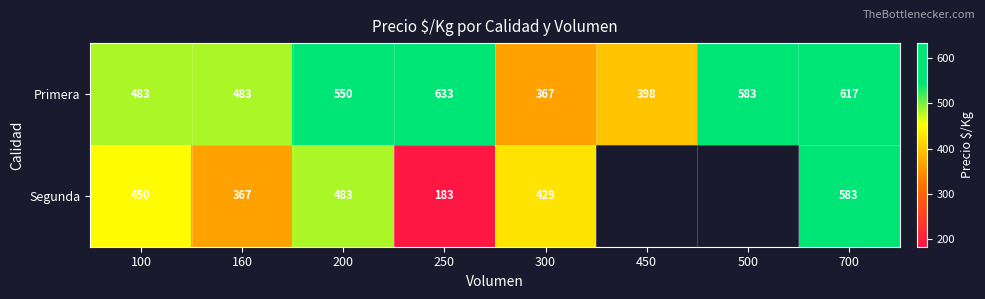

How many data points does each series have?

8